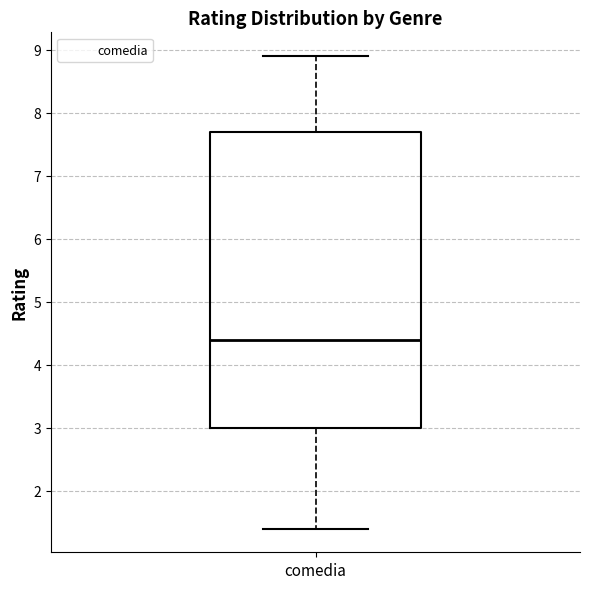

Where is the upper edge of the box for comedia on the y-axis? The values are not printed on the chart, so give them approximately, as read against the axis.

7.7